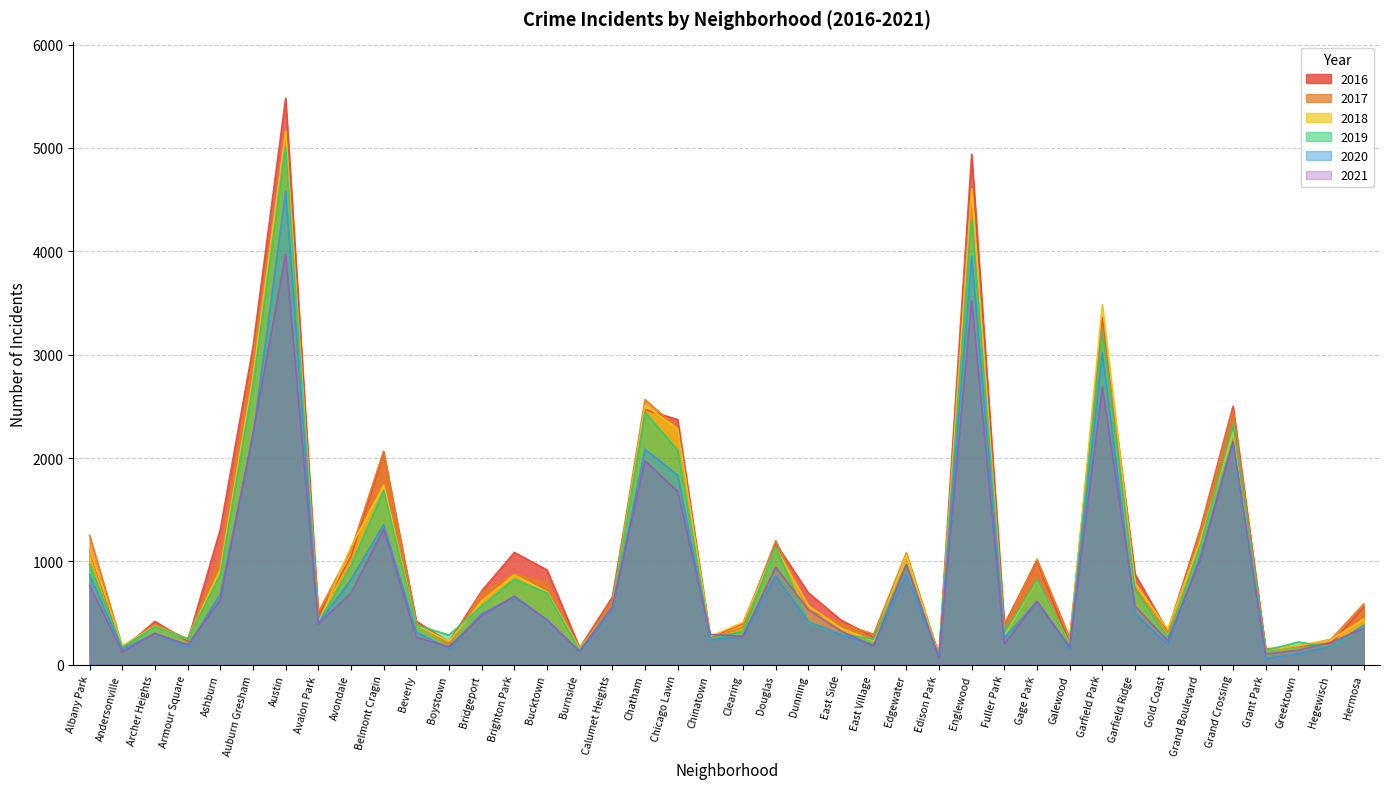

Which series has the largest range (max minus min)?

2016